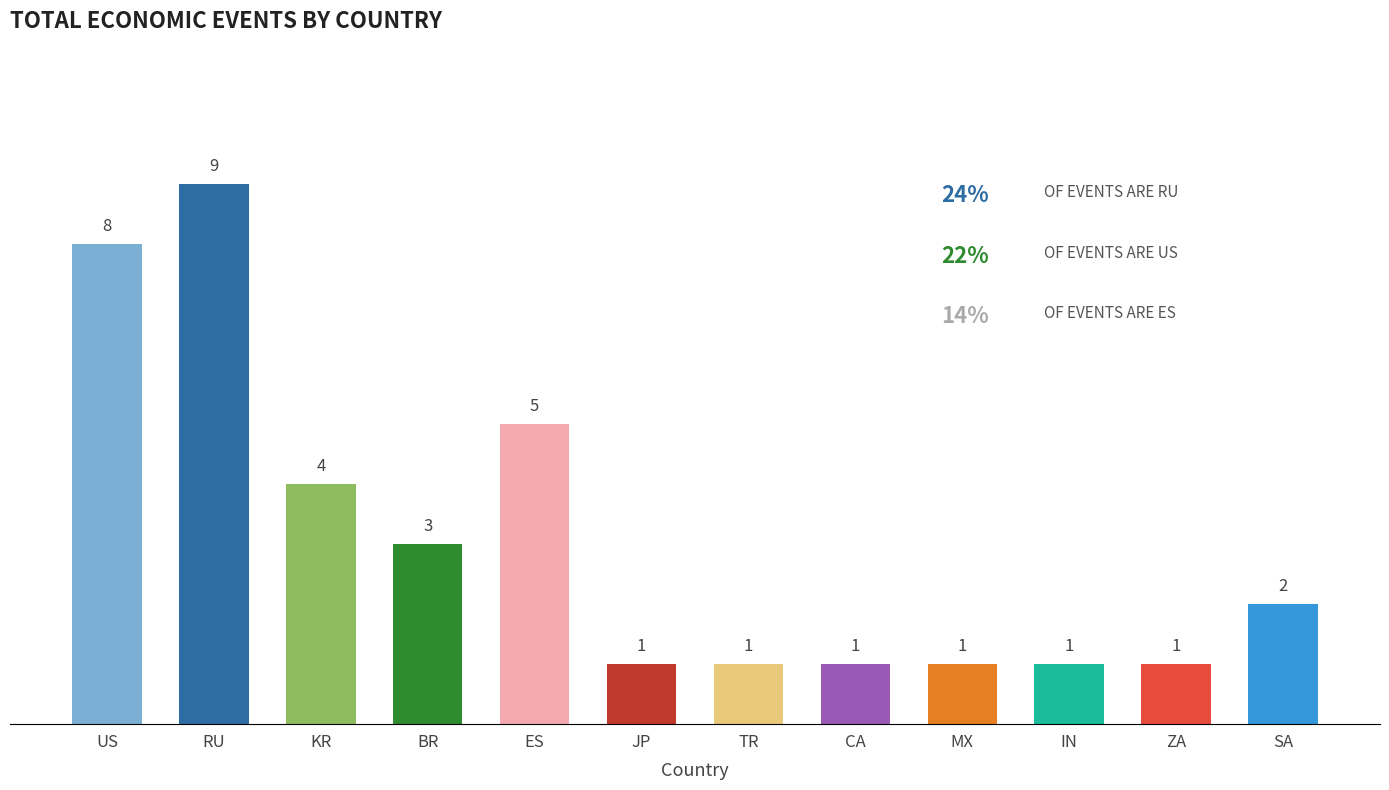

At which category does the chart reach its peak across all series?

RU